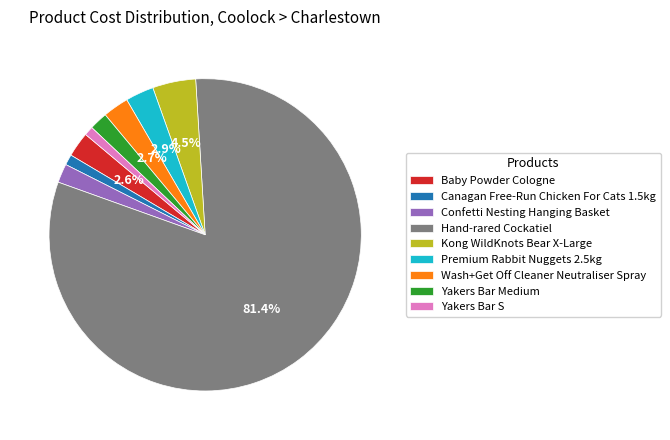

To the nearest percent, what is the difference between the Kong WildKnots Bear X-Large and Yakers Bar S slice percentages?

4%